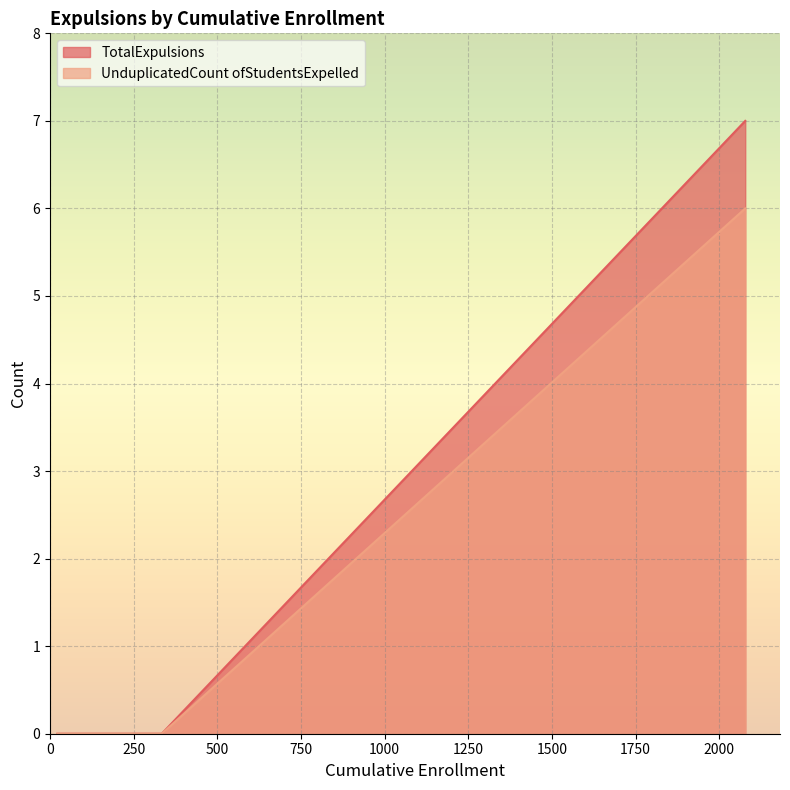

What is the greatest value displayed?

7